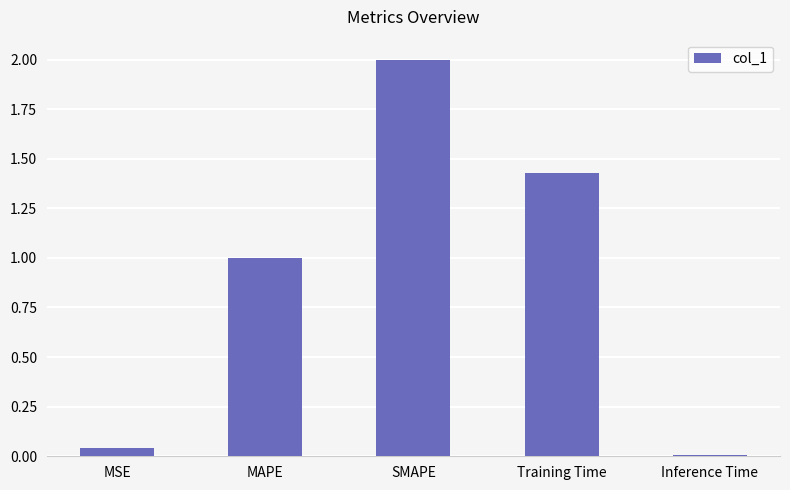

What position from the left is Training Time?

4